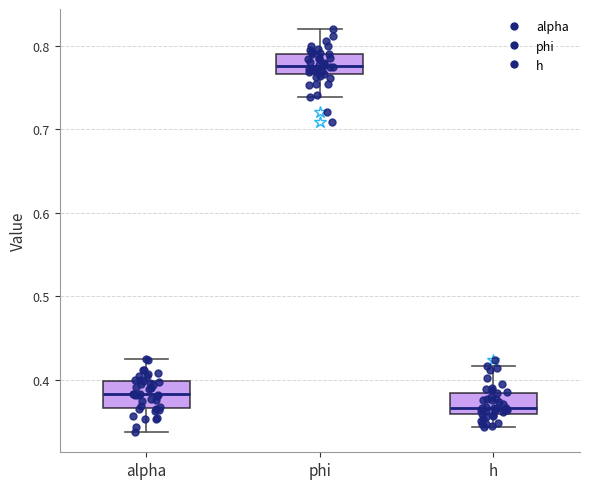

Reading left to right, read every box against the y-axis: the position of its median line, the range the box covers, and the ends of its whiskers. The values are not printed on the chart, so give them approximately, as read against the axis.

alpha: median 0.38, box 0.37 to 0.40, whiskers 0.34 to 0.43
phi: median 0.78, box 0.77 to 0.79, whiskers 0.74 to 0.82
h: median 0.37, box 0.36 to 0.38, whiskers 0.34 to 0.42